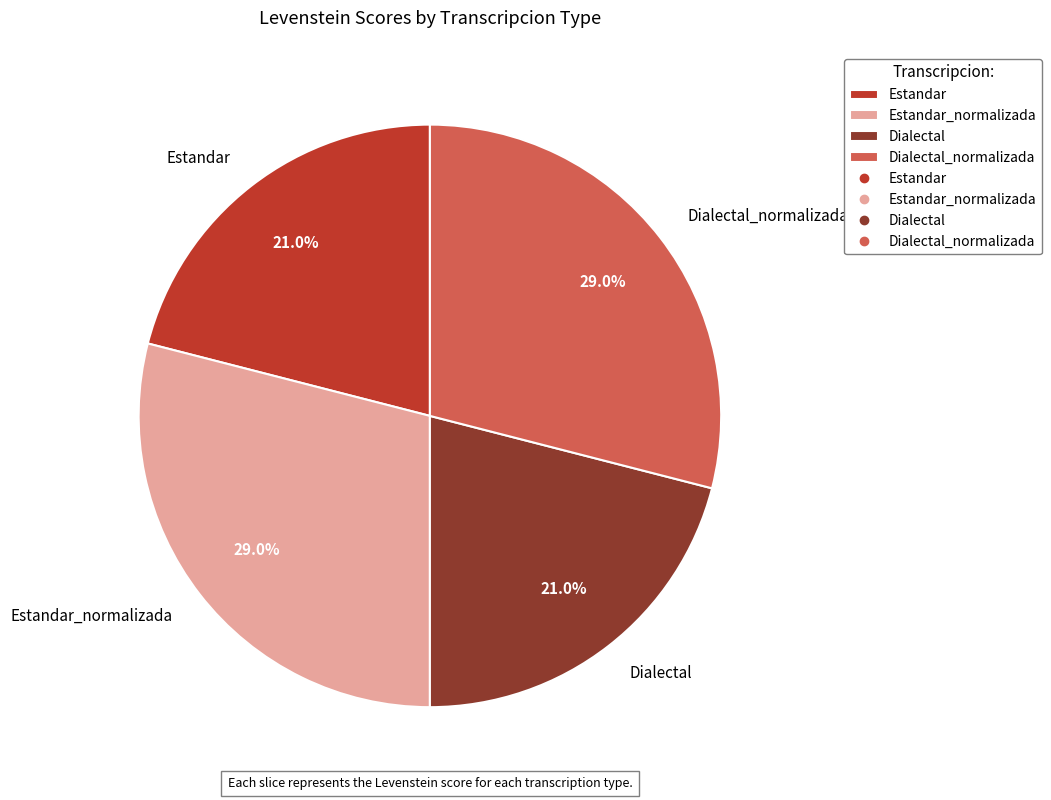

Approximately how many times larger is the value at Estandar compared to Dialectal?

1.0